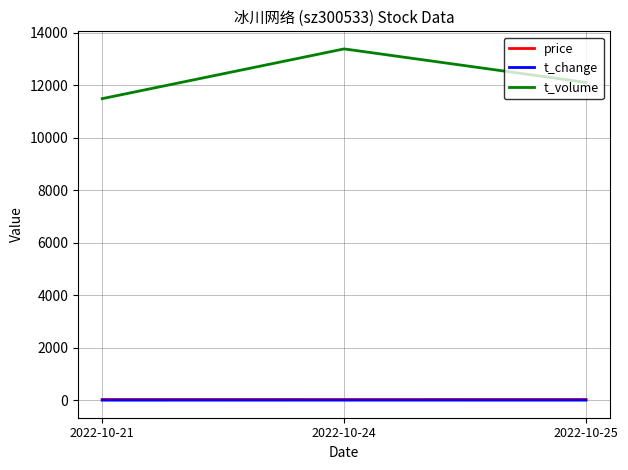

Which series has the largest total across all categories?

t_volume